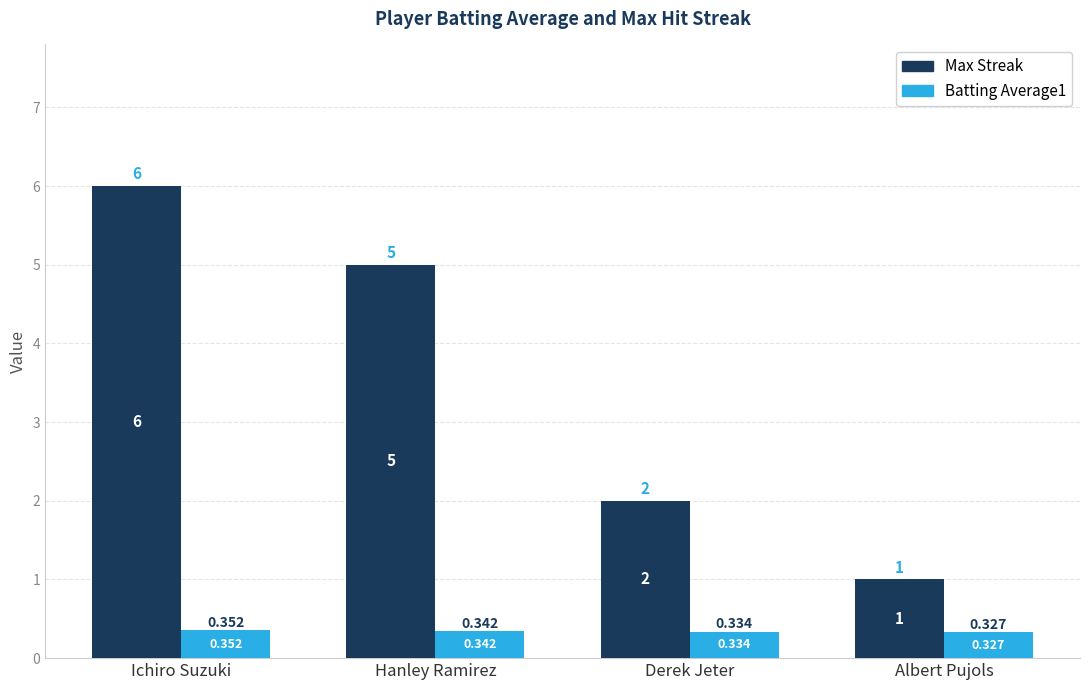

What are all the series names shown in the legend?

Max Streak, Batting Average1